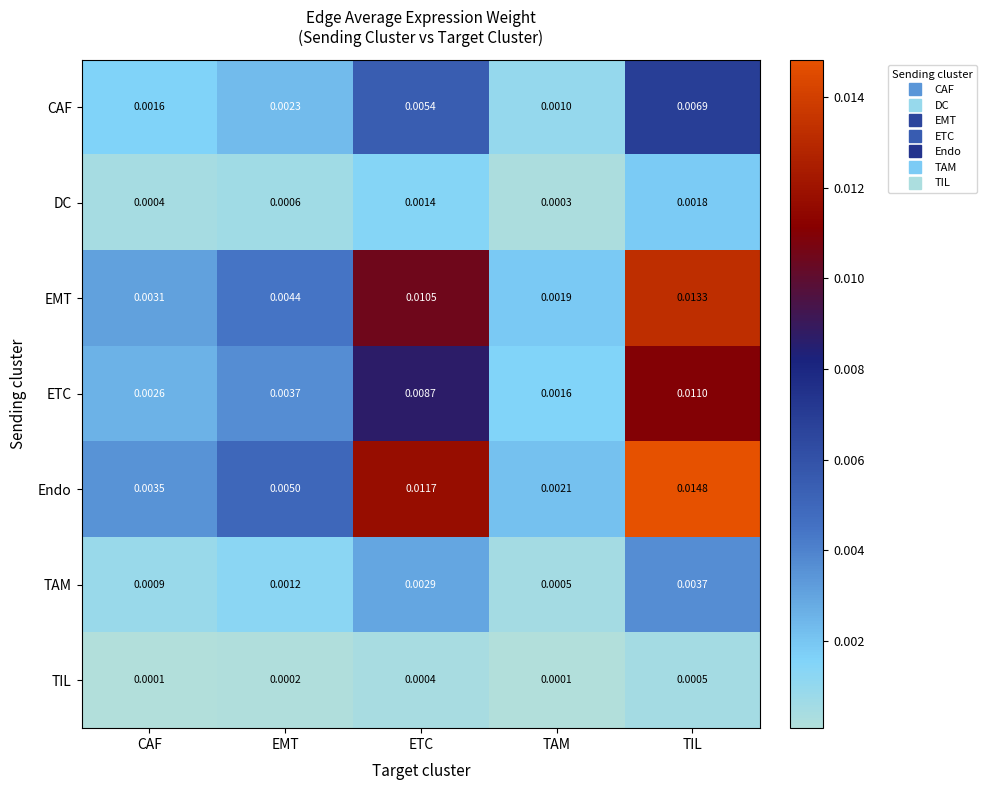

Which series has the largest range (max minus min)?

Endo